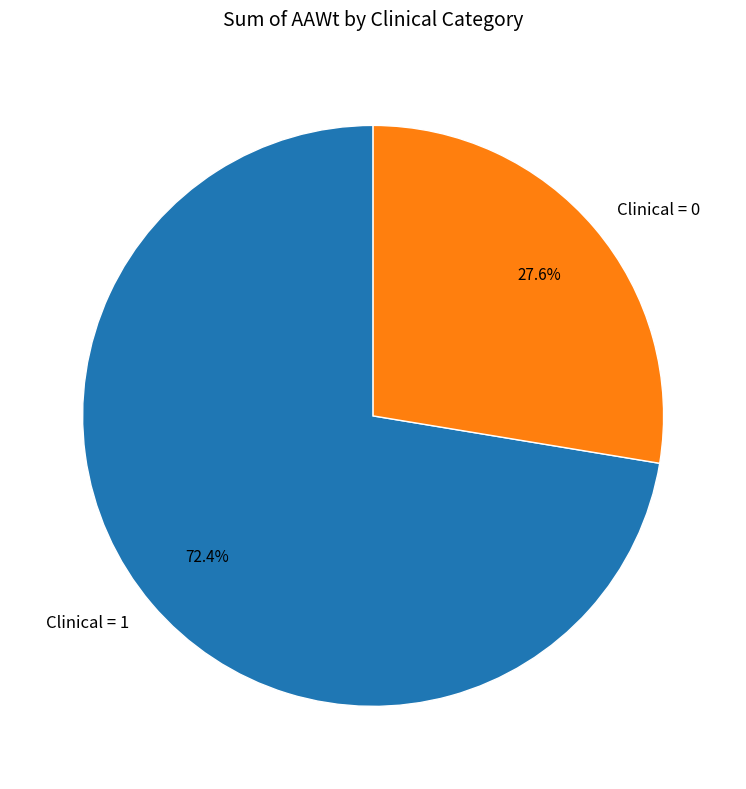

Which slice represents more than half of the pie?

Clinical = 1